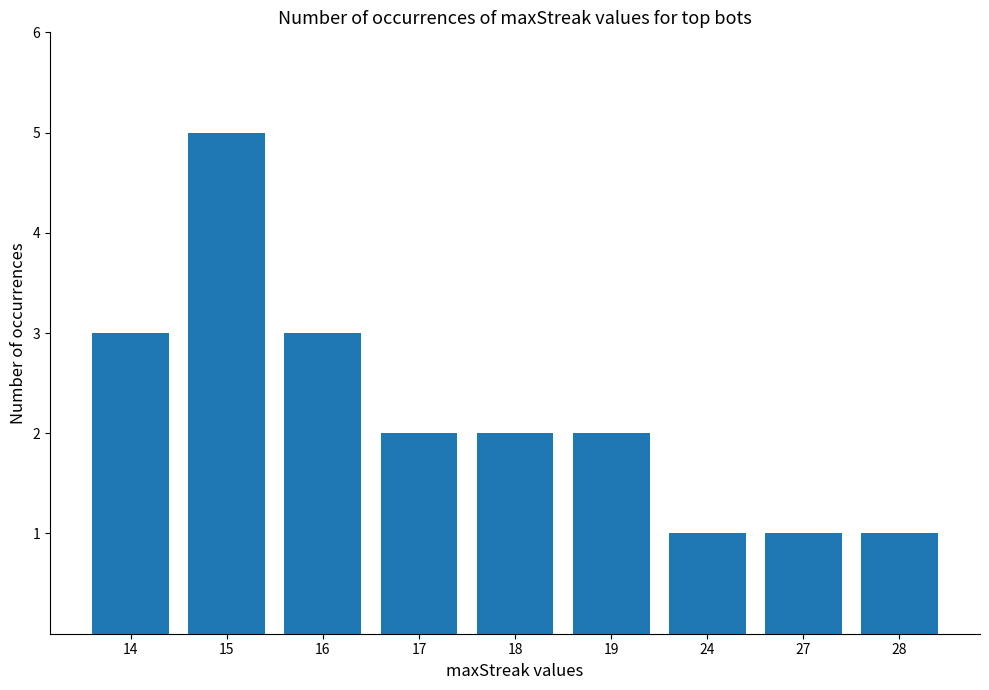

What is the greatest value displayed?

5